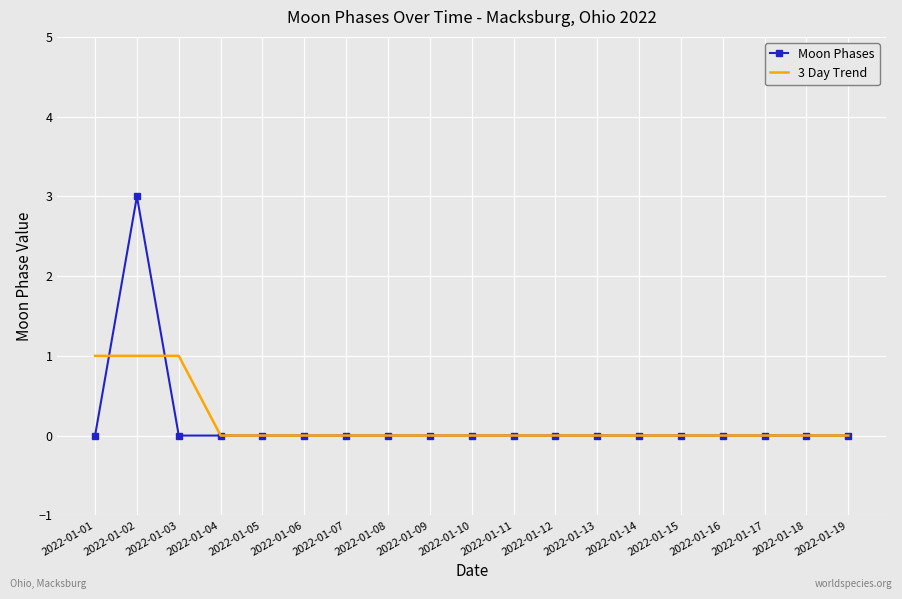

How many distinct data groups are displayed?

2